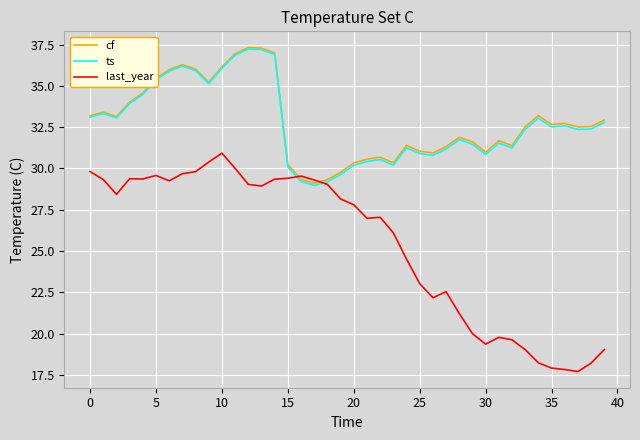

How many intersections are there between last_year and cf?

2